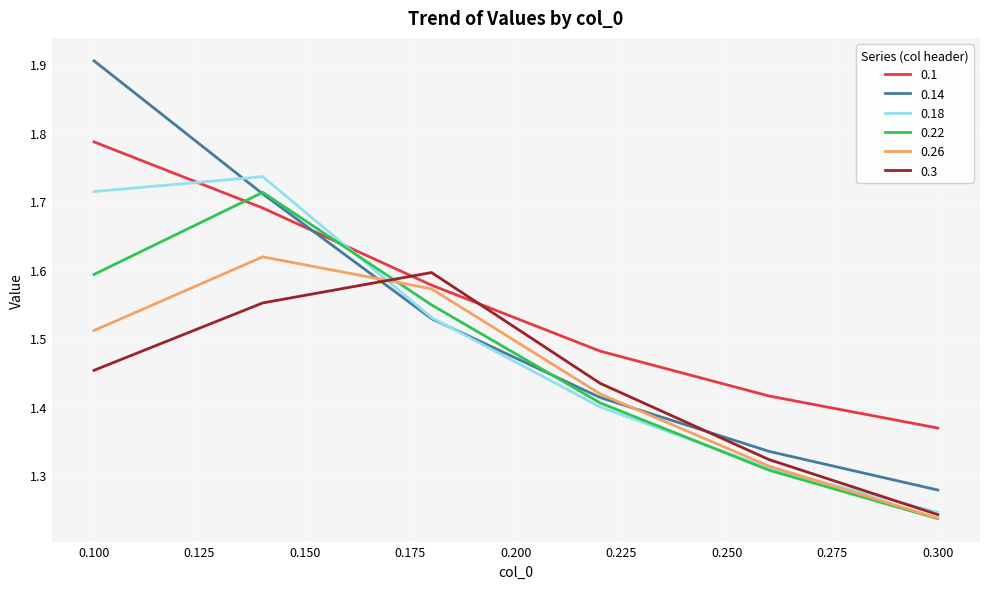

What is the maximum value shown in the chart?

1.9